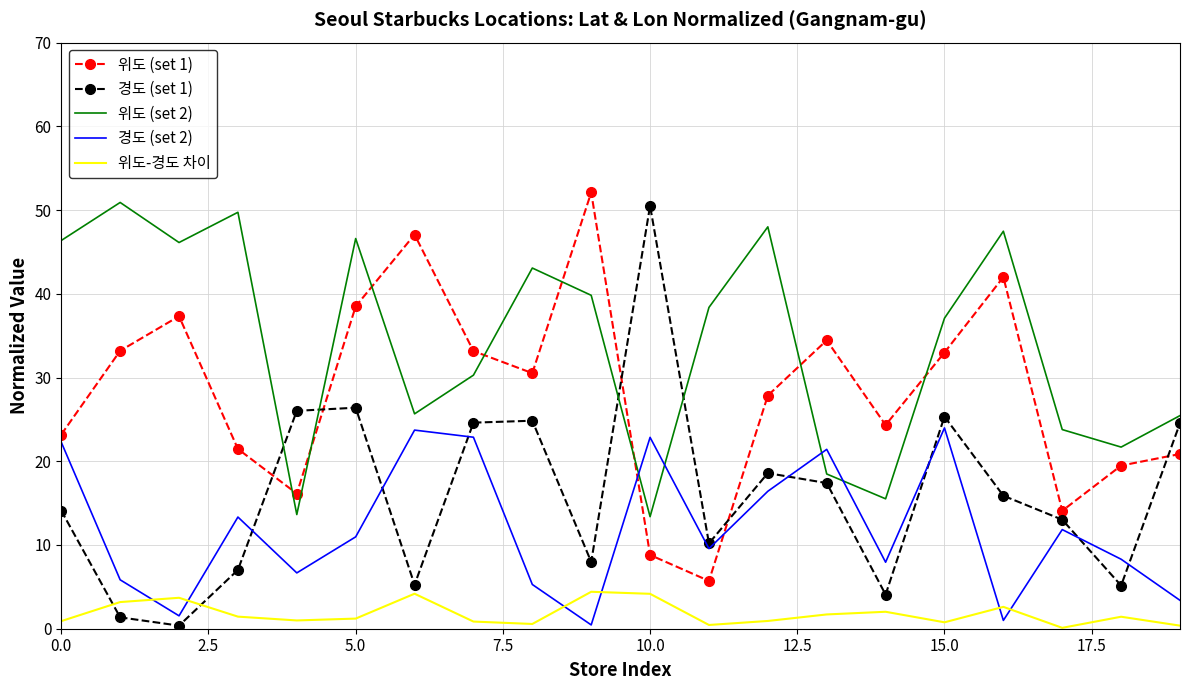

True or false: 위도 (set 2) and 위도-경도 차이 cross at least once.

False